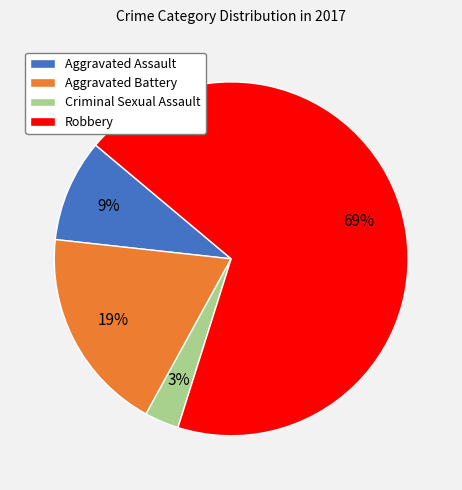

What is the majority slice?

Robbery